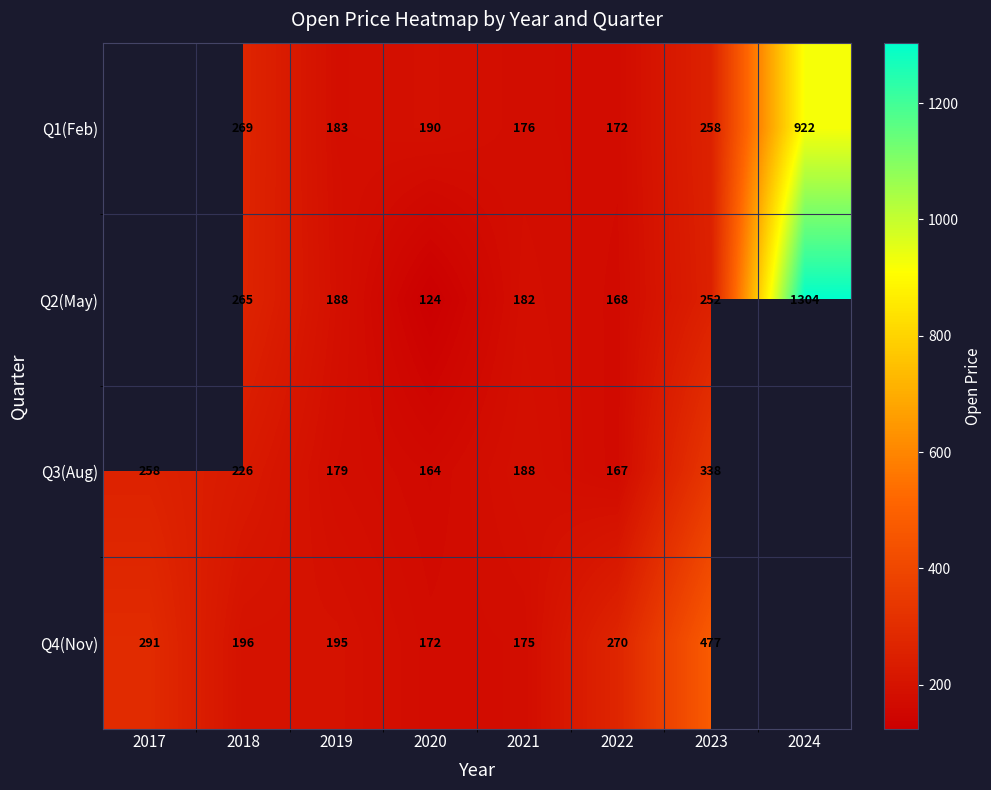

What is the difference between the highest and lowest values at 2020?

66.0